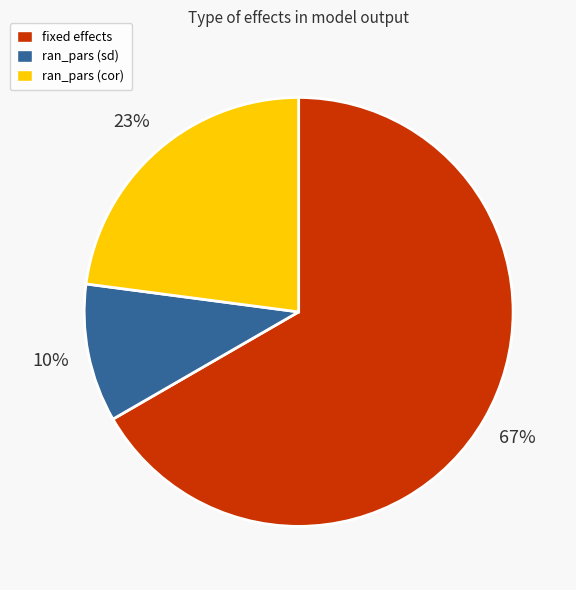

Is the sum of ran_pars (cor) and ran_pars (sd) greater than half?

No